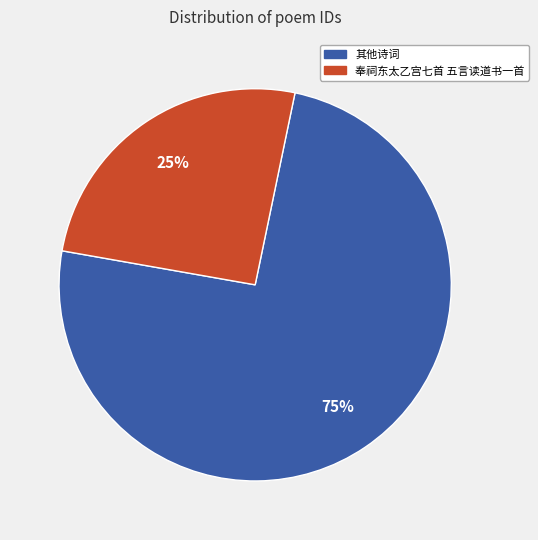

How many segments does this pie chart have?

2